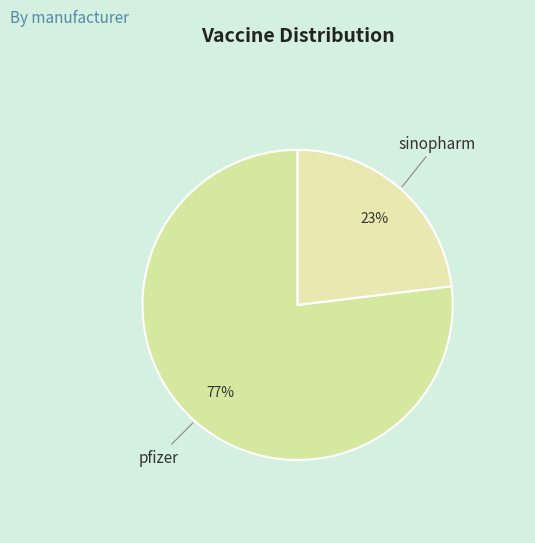

How many segments does this pie chart have?

2